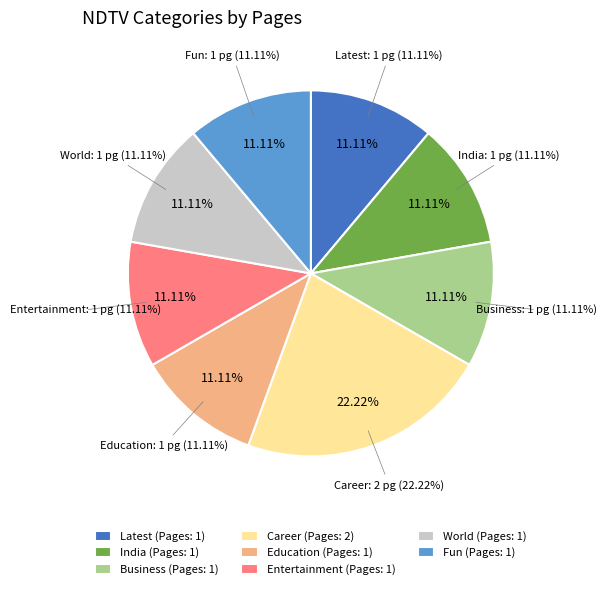

To the nearest percent, what portion does World represent?

11%